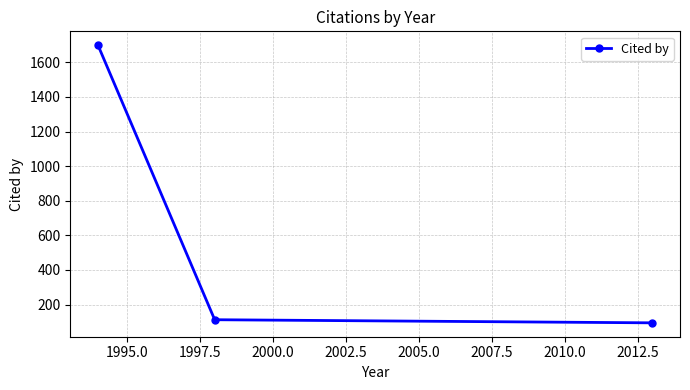

What is the sum of all values?

1905